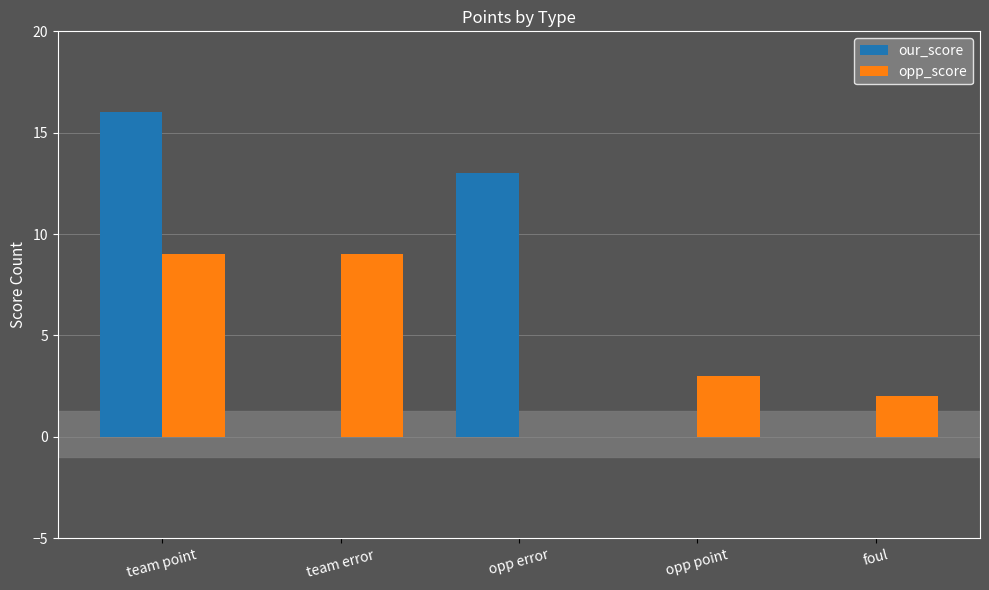

Which series changed the most between team point and opp error?

opp_score